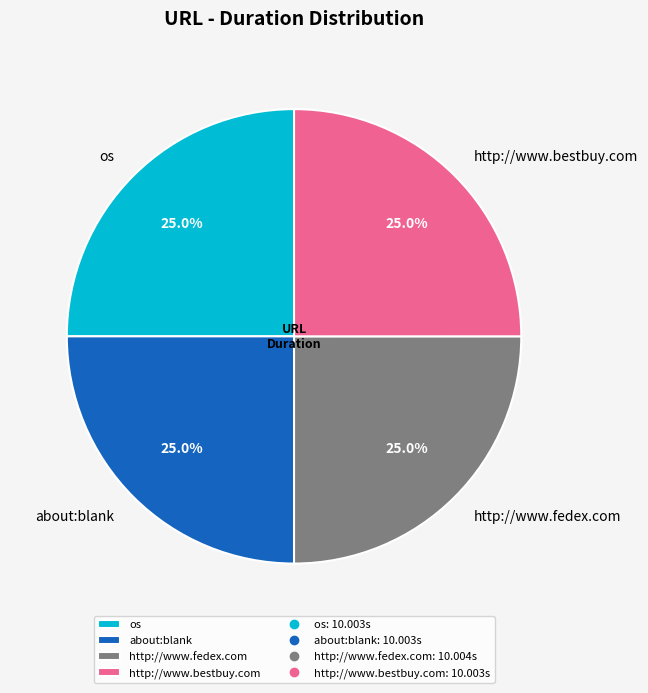

What percentage is the http://www.fedex.com slice, to the nearest percent?

25%